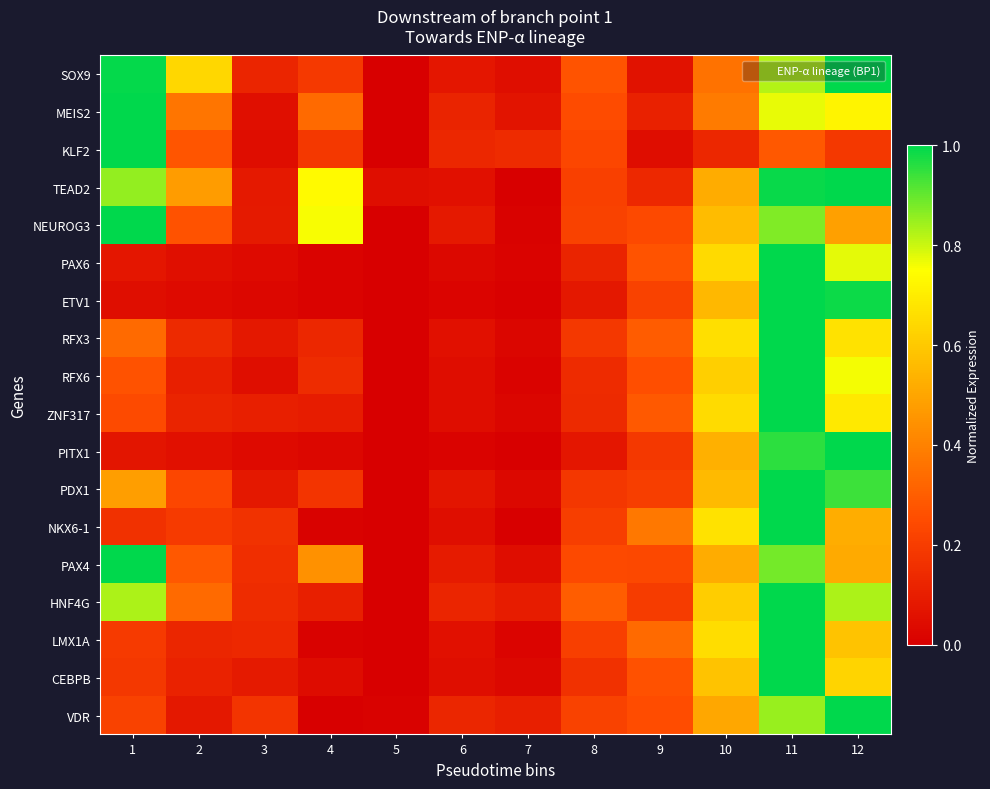

Reading right to left, transcribe all the data shown in this chart.

SOX9: 12=1.0	11=0.8	10=0.4	9=0.1	8=0.3	7=0.1	6=0.1	5=0.0	4=0.2	3=0.1	2=0.6	1=1.0
MEIS2: 12=0.7	11=0.8	10=0.4	9=0.1	8=0.2	7=0.1	6=0.1	5=0.0	4=0.3	3=0.1	2=0.4	1=1.0
KLF2: 12=0.2	11=0.3	10=0.1	9=0.0	8=0.2	7=0.1	6=0.1	5=0.0	4=0.2	3=0.0	2=0.3	1=1.0
TEAD2: 12=1.0	11=1.0	10=0.5	9=0.1	8=0.2	7=0.0	6=0.1	5=0.0	4=0.7	3=0.1	2=0.5	1=0.9
NEUROG3: 12=0.5	11=0.9	10=0.6	9=0.2	8=0.2	7=0.0	6=0.1	5=0.0	4=0.8	3=0.1	2=0.3	1=1.0
PAX6: 12=0.8	11=1.0	10=0.6	9=0.3	8=0.1	7=0.0	6=0.0	5=0.0	4=0.0	3=0.0	2=0.1	1=0.1
ETV1: 12=1.0	11=1.0	10=0.6	9=0.2	8=0.1	7=0.0	6=0.0	5=0.0	4=0.0	3=0.0	2=0.0	1=0.0
RFX3: 12=0.7	11=1.0	10=0.7	9=0.3	8=0.2	7=0.0	6=0.1	5=0.0	4=0.1	3=0.1	2=0.1	1=0.3
RFX6: 12=0.8	11=1.0	10=0.6	9=0.3	8=0.1	7=0.0	6=0.0	5=0.0	4=0.1	3=0.0	2=0.1	1=0.3
ZNF317: 12=0.7	11=1.0	10=0.6	9=0.3	8=0.1	7=0.0	6=0.0	5=0.0	4=0.1	3=0.1	2=0.1	1=0.2
PITX1: 12=1.0	11=1.0	10=0.5	9=0.2	8=0.1	7=0.0	6=0.0	5=0.0	4=0.0	3=0.0	2=0.1	1=0.1
PDX1: 12=0.9	11=1.0	10=0.6	9=0.2	8=0.2	7=0.0	6=0.1	5=0.0	4=0.2	3=0.1	2=0.2	1=0.5
NKX6-1: 12=0.5	11=1.0	10=0.7	9=0.4	8=0.2	7=0.0	6=0.0	5=0.0	4=0.0	3=0.2	2=0.2	1=0.2
PAX4: 12=0.5	11=0.9	10=0.5	9=0.2	8=0.2	7=0.0	6=0.1	5=0.0	4=0.4	3=0.2	2=0.3	1=1.0
HNF4G: 12=0.8	11=1.0	10=0.6	9=0.2	8=0.3	7=0.1	6=0.1	5=0.0	4=0.1	3=0.1	2=0.3	1=0.8
LMX1A: 12=0.6	11=1.0	10=0.7	9=0.3	8=0.2	7=0.0	6=0.1	5=0.0	4=0.0	3=0.1	2=0.1	1=0.2
CEBPB: 12=0.6	11=1.0	10=0.6	9=0.3	8=0.2	7=0.0	6=0.0	5=0.0	4=0.0	3=0.1	2=0.1	1=0.2
VDR: 12=1.0	11=0.9	10=0.5	9=0.3	8=0.2	7=0.1	6=0.1	5=0.0	4=0.0	3=0.2	2=0.1	1=0.2